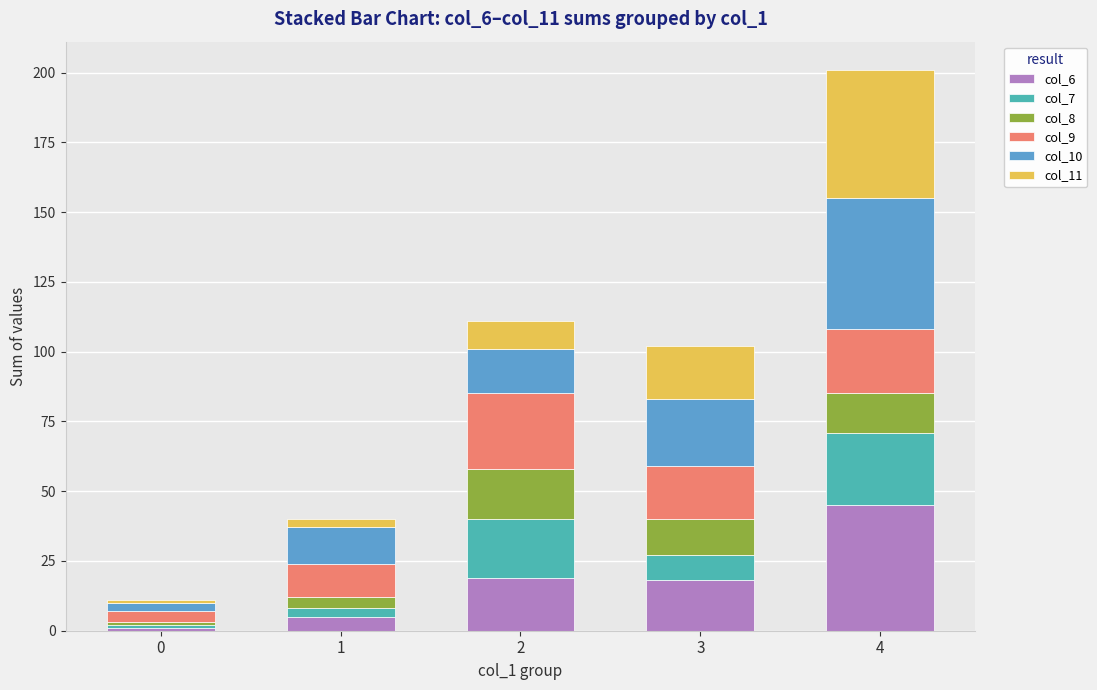

Reading right to left, transcribe the values for col_6.

45	18	19	5	1